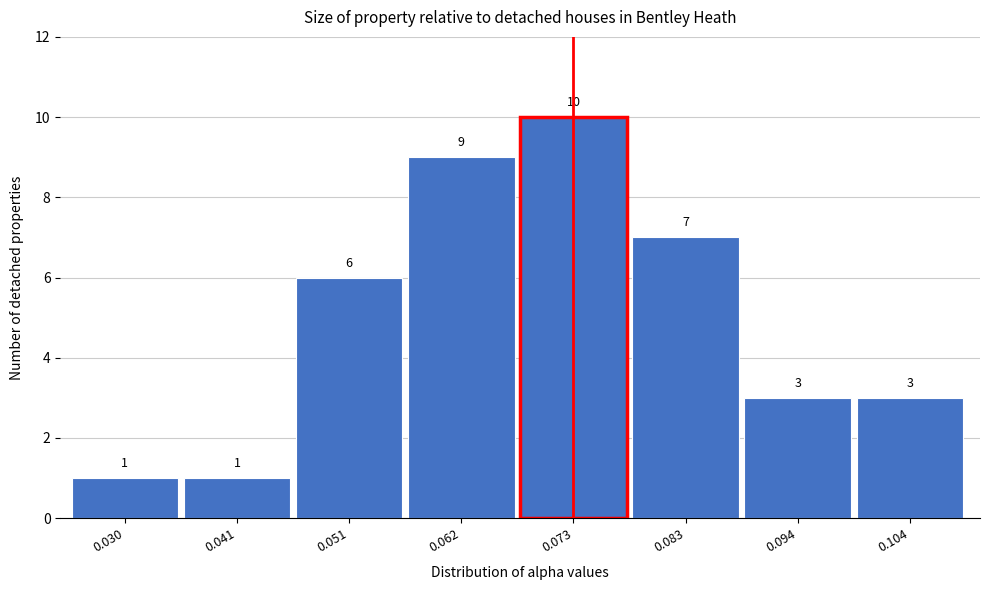

Reading right to left, extract all data points from this chart.

0.104=3	0.094=3	0.083=7	0.073=10	0.062=9	0.051=6	0.041=1	0.030=1